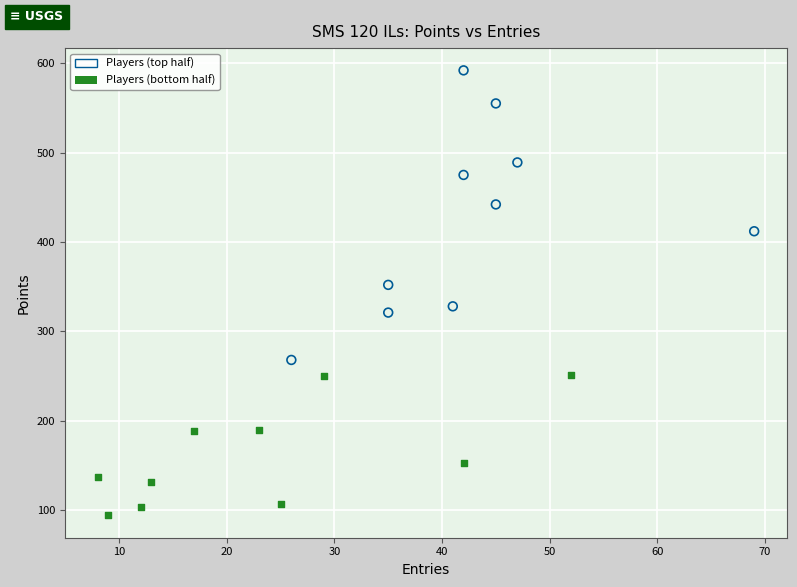

Which series reaches the maximum Y coordinate?

Players (top half)